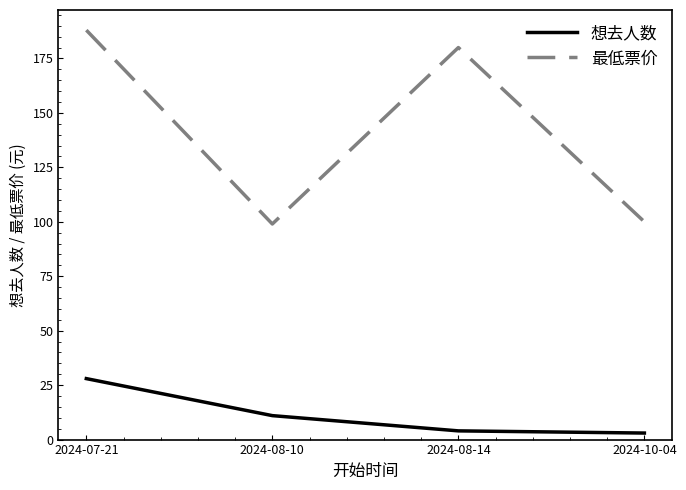

What is the approximate value of 最低票价 at 2024-08-10?

99